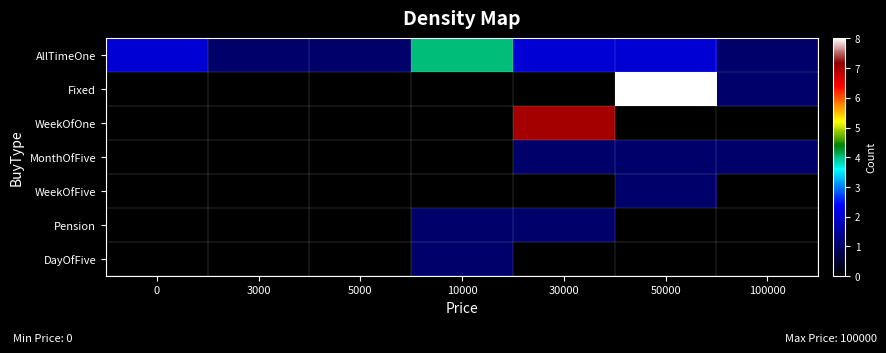

Reading left to right, list all the values displayed in this chart.

AllTimeOne: 0=2	3000=1	5000=1	10000=4	30000=2	50000=2	100000=1
Fixed: 0=0	3000=0	5000=0	10000=0	30000=0	50000=8	100000=1
WeekOfOne: 0=0	3000=0	5000=0	10000=0	30000=7	50000=0	100000=0
MonthOfFive: 0=0	3000=0	5000=0	10000=0	30000=1	50000=1	100000=1
WeekOfFive: 0=0	3000=0	5000=0	10000=0	30000=0	50000=1	100000=0
Pension: 0=0	3000=0	5000=0	10000=1	30000=1	50000=0	100000=0
DayOfFive: 0=0	3000=0	5000=0	10000=1	30000=0	50000=0	100000=0